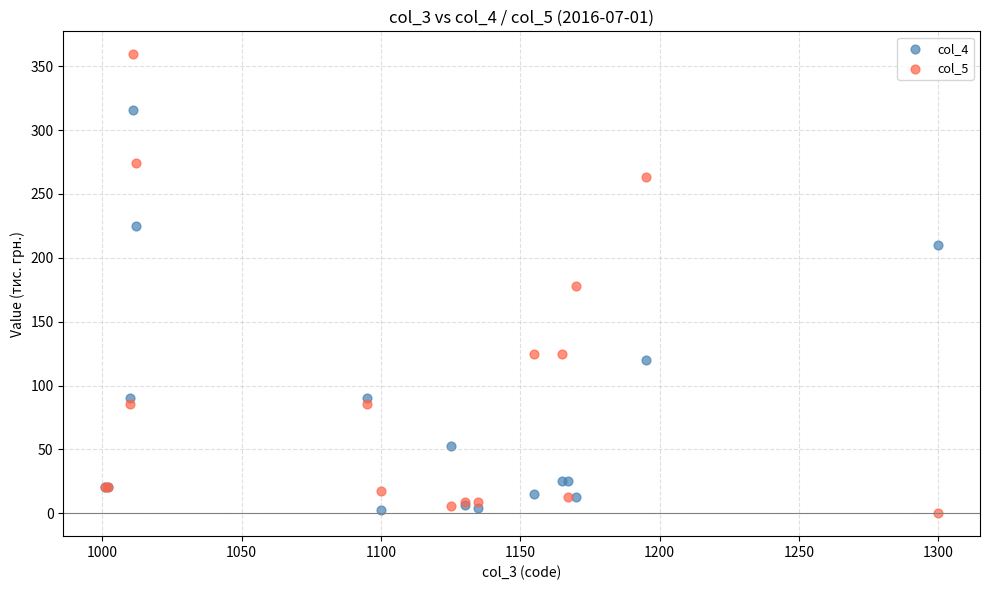

What are all the series names shown in the legend?

col_4, col_5